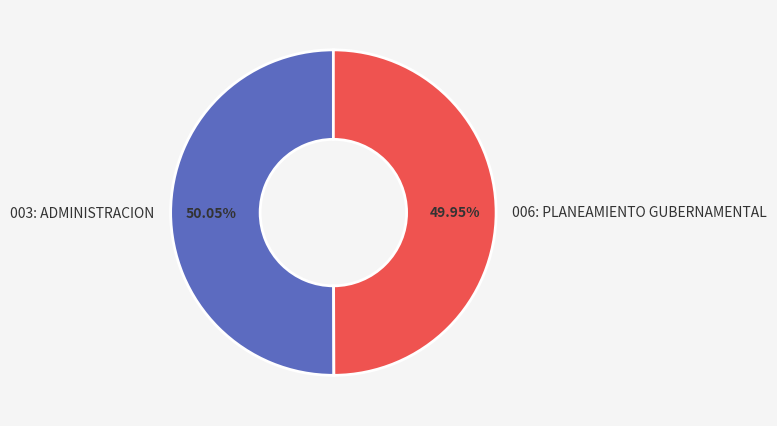

What is the ratio of the value at 003: ADMINISTRACION to the value at 006: PLANEAMIENTO GUBERNAMENTAL?

1.0